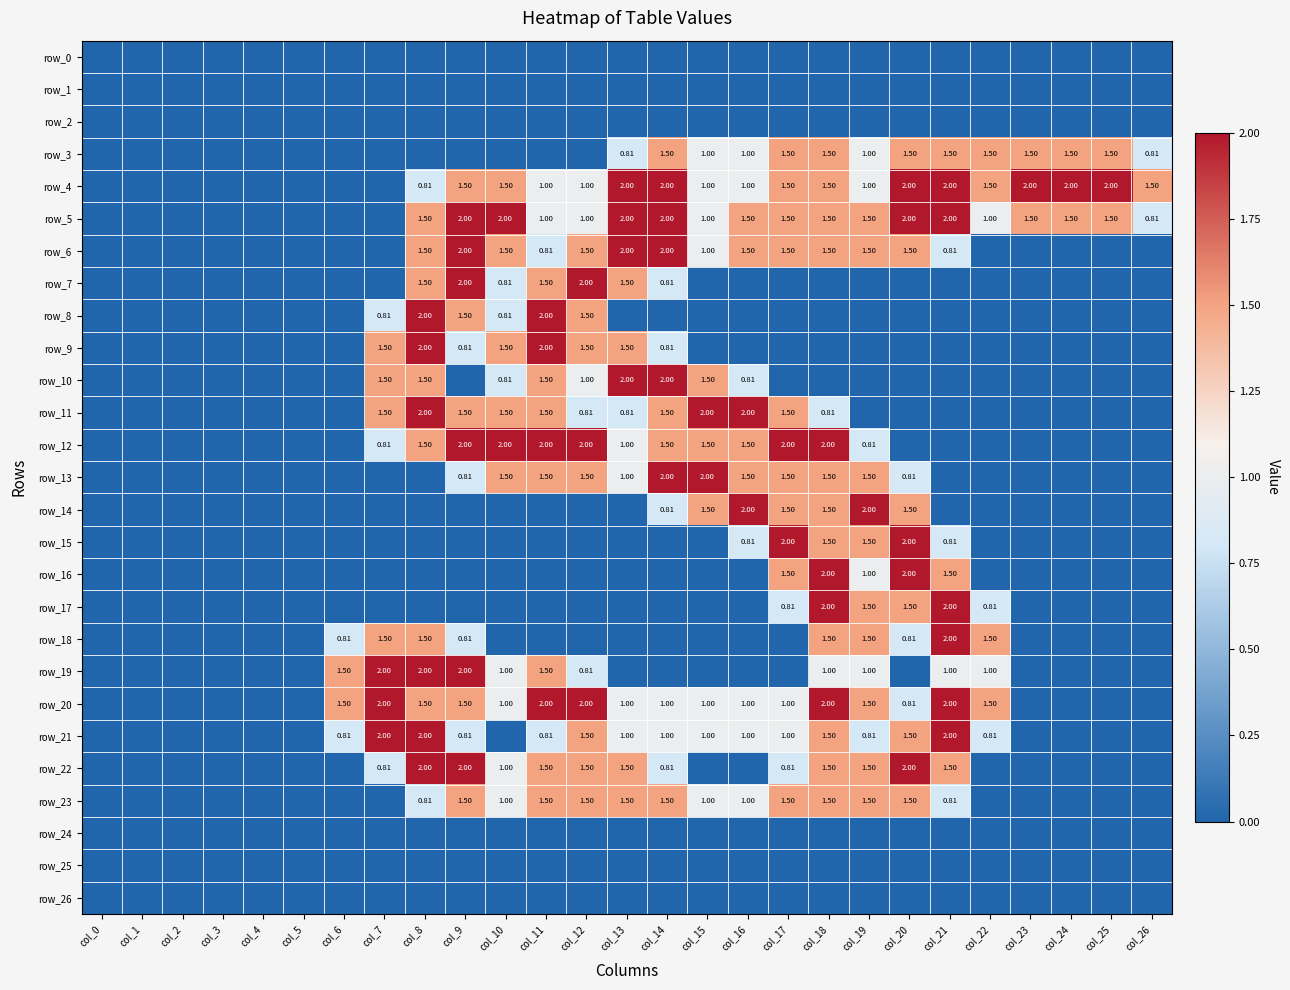

Reading left to right, extract all data points from this chart.

row_0: col_0=0.0	col_1=0.0	col_2=0.0	col_3=0.0	col_4=0.0	col_5=0.0	col_6=0.0	col_7=0.0	col_8=0.0	col_9=0.0	col_10=0.0	col_11=0.0	col_12=0.0	col_13=0.0	col_14=0.0	col_15=0.0	col_16=0.0	col_17=0.0	col_18=0.0	col_19=0.0	col_20=0.0	col_21=0.0	col_22=0.0	col_23=0.0	col_24=0.0	col_25=0.0	col_26=0.0
row_1: col_0=0.0	col_1=0.0	col_2=0.0	col_3=0.0	col_4=0.0	col_5=0.0	col_6=0.0	col_7=0.0	col_8=0.0	col_9=0.0	col_10=0.0	col_11=0.0	col_12=0.0	col_13=0.0	col_14=0.0	col_15=0.0	col_16=0.0	col_17=0.0	col_18=0.0	col_19=0.0	col_20=0.0	col_21=0.0	col_22=0.0	col_23=0.0	col_24=0.0	col_25=0.0	col_26=0.0
row_2: col_0=0.0	col_1=0.0	col_2=0.0	col_3=0.0	col_4=0.0	col_5=0.0	col_6=0.0	col_7=0.0	col_8=0.0	col_9=0.0	col_10=0.0	col_11=0.0	col_12=0.0	col_13=0.0	col_14=0.0	col_15=0.0	col_16=0.0	col_17=0.0	col_18=0.0	col_19=0.0	col_20=0.0	col_21=0.0	col_22=0.0	col_23=0.0	col_24=0.0	col_25=0.0	col_26=0.0
row_3: col_0=0.0	col_1=0.0	col_2=0.0	col_3=0.0	col_4=0.0	col_5=0.0	col_6=0.0	col_7=0.0	col_8=0.0	col_9=0.0	col_10=0.0	col_11=0.0	col_12=0.0	col_13=0.8	col_14=1.5	col_15=1.0	col_16=1.0	col_17=1.5	col_18=1.5	col_19=1.0	col_20=1.5	col_21=1.5	col_22=1.5	col_23=1.5	col_24=1.5	col_25=1.5	col_26=0.8
row_4: col_0=0.0	col_1=0.0	col_2=0.0	col_3=0.0	col_4=0.0	col_5=0.0	col_6=0.0	col_7=0.0	col_8=0.8	col_9=1.5	col_10=1.5	col_11=1.0	col_12=1.0	col_13=2.0	col_14=2.0	col_15=1.0	col_16=1.0	col_17=1.5	col_18=1.5	col_19=1.0	col_20=2.0	col_21=2.0	col_22=1.5	col_23=2.0	col_24=2.0	col_25=2.0	col_26=1.5
row_5: col_0=0.0	col_1=0.0	col_2=0.0	col_3=0.0	col_4=0.0	col_5=0.0	col_6=0.0	col_7=0.0	col_8=1.5	col_9=2.0	col_10=2.0	col_11=1.0	col_12=1.0	col_13=2.0	col_14=2.0	col_15=1.0	col_16=1.5	col_17=1.5	col_18=1.5	col_19=1.5	col_20=2.0	col_21=2.0	col_22=1.0	col_23=1.5	col_24=1.5	col_25=1.5	col_26=0.8
row_6: col_0=0.0	col_1=0.0	col_2=0.0	col_3=0.0	col_4=0.0	col_5=0.0	col_6=0.0	col_7=0.0	col_8=1.5	col_9=2.0	col_10=1.5	col_11=0.8	col_12=1.5	col_13=2.0	col_14=2.0	col_15=1.0	col_16=1.5	col_17=1.5	col_18=1.5	col_19=1.5	col_20=1.5	col_21=0.8	col_22=0.0	col_23=0.0	col_24=0.0	col_25=0.0	col_26=0.0
row_7: col_0=0.0	col_1=0.0	col_2=0.0	col_3=0.0	col_4=0.0	col_5=0.0	col_6=0.0	col_7=0.0	col_8=1.5	col_9=2.0	col_10=0.8	col_11=1.5	col_12=2.0	col_13=1.5	col_14=0.8	col_15=0.0	col_16=0.0	col_17=0.0	col_18=0.0	col_19=0.0	col_20=0.0	col_21=0.0	col_22=0.0	col_23=0.0	col_24=0.0	col_25=0.0	col_26=0.0
row_8: col_0=0.0	col_1=0.0	col_2=0.0	col_3=0.0	col_4=0.0	col_5=0.0	col_6=0.0	col_7=0.8	col_8=2.0	col_9=1.5	col_10=0.8	col_11=2.0	col_12=1.5	col_13=0.0	col_14=0.0	col_15=0.0	col_16=0.0	col_17=0.0	col_18=0.0	col_19=0.0	col_20=0.0	col_21=0.0	col_22=0.0	col_23=0.0	col_24=0.0	col_25=0.0	col_26=0.0
row_9: col_0=0.0	col_1=0.0	col_2=0.0	col_3=0.0	col_4=0.0	col_5=0.0	col_6=0.0	col_7=1.5	col_8=2.0	col_9=0.8	col_10=1.5	col_11=2.0	col_12=1.5	col_13=1.5	col_14=0.8	col_15=0.0	col_16=0.0	col_17=0.0	col_18=0.0	col_19=0.0	col_20=0.0	col_21=0.0	col_22=0.0	col_23=0.0	col_24=0.0	col_25=0.0	col_26=0.0
row_10: col_0=0.0	col_1=0.0	col_2=0.0	col_3=0.0	col_4=0.0	col_5=0.0	col_6=0.0	col_7=1.5	col_8=1.5	col_9=0.0	col_10=0.8	col_11=1.5	col_12=1.0	col_13=2.0	col_14=2.0	col_15=1.5	col_16=0.8	col_17=0.0	col_18=0.0	col_19=0.0	col_20=0.0	col_21=0.0	col_22=0.0	col_23=0.0	col_24=0.0	col_25=0.0	col_26=0.0
row_11: col_0=0.0	col_1=0.0	col_2=0.0	col_3=0.0	col_4=0.0	col_5=0.0	col_6=0.0	col_7=1.5	col_8=2.0	col_9=1.5	col_10=1.5	col_11=1.5	col_12=0.8	col_13=0.8	col_14=1.5	col_15=2.0	col_16=2.0	col_17=1.5	col_18=0.8	col_19=0.0	col_20=0.0	col_21=0.0	col_22=0.0	col_23=0.0	col_24=0.0	col_25=0.0	col_26=0.0
row_12: col_0=0.0	col_1=0.0	col_2=0.0	col_3=0.0	col_4=0.0	col_5=0.0	col_6=0.0	col_7=0.8	col_8=1.5	col_9=2.0	col_10=2.0	col_11=2.0	col_12=2.0	col_13=1.0	col_14=1.5	col_15=1.5	col_16=1.5	col_17=2.0	col_18=2.0	col_19=0.8	col_20=0.0	col_21=0.0	col_22=0.0	col_23=0.0	col_24=0.0	col_25=0.0	col_26=0.0
row_13: col_0=0.0	col_1=0.0	col_2=0.0	col_3=0.0	col_4=0.0	col_5=0.0	col_6=0.0	col_7=0.0	col_8=0.0	col_9=0.8	col_10=1.5	col_11=1.5	col_12=1.5	col_13=1.0	col_14=2.0	col_15=2.0	col_16=1.5	col_17=1.5	col_18=1.5	col_19=1.5	col_20=0.8	col_21=0.0	col_22=0.0	col_23=0.0	col_24=0.0	col_25=0.0	col_26=0.0
row_14: col_0=0.0	col_1=0.0	col_2=0.0	col_3=0.0	col_4=0.0	col_5=0.0	col_6=0.0	col_7=0.0	col_8=0.0	col_9=0.0	col_10=0.0	col_11=0.0	col_12=0.0	col_13=0.0	col_14=0.8	col_15=1.5	col_16=2.0	col_17=1.5	col_18=1.5	col_19=2.0	col_20=1.5	col_21=0.0	col_22=0.0	col_23=0.0	col_24=0.0	col_25=0.0	col_26=0.0
row_15: col_0=0.0	col_1=0.0	col_2=0.0	col_3=0.0	col_4=0.0	col_5=0.0	col_6=0.0	col_7=0.0	col_8=0.0	col_9=0.0	col_10=0.0	col_11=0.0	col_12=0.0	col_13=0.0	col_14=0.0	col_15=0.0	col_16=0.8	col_17=2.0	col_18=1.5	col_19=1.5	col_20=2.0	col_21=0.8	col_22=0.0	col_23=0.0	col_24=0.0	col_25=0.0	col_26=0.0
row_16: col_0=0.0	col_1=0.0	col_2=0.0	col_3=0.0	col_4=0.0	col_5=0.0	col_6=0.0	col_7=0.0	col_8=0.0	col_9=0.0	col_10=0.0	col_11=0.0	col_12=0.0	col_13=0.0	col_14=0.0	col_15=0.0	col_16=0.0	col_17=1.5	col_18=2.0	col_19=1.0	col_20=2.0	col_21=1.5	col_22=0.0	col_23=0.0	col_24=0.0	col_25=0.0	col_26=0.0
row_17: col_0=0.0	col_1=0.0	col_2=0.0	col_3=0.0	col_4=0.0	col_5=0.0	col_6=0.0	col_7=0.0	col_8=0.0	col_9=0.0	col_10=0.0	col_11=0.0	col_12=0.0	col_13=0.0	col_14=0.0	col_15=0.0	col_16=0.0	col_17=0.8	col_18=2.0	col_19=1.5	col_20=1.5	col_21=2.0	col_22=0.8	col_23=0.0	col_24=0.0	col_25=0.0	col_26=0.0
row_18: col_0=0.0	col_1=0.0	col_2=0.0	col_3=0.0	col_4=0.0	col_5=0.0	col_6=0.8	col_7=1.5	col_8=1.5	col_9=0.8	col_10=0.0	col_11=0.0	col_12=0.0	col_13=0.0	col_14=0.0	col_15=0.0	col_16=0.0	col_17=0.0	col_18=1.5	col_19=1.5	col_20=0.8	col_21=2.0	col_22=1.5	col_23=0.0	col_24=0.0	col_25=0.0	col_26=0.0
row_19: col_0=0.0	col_1=0.0	col_2=0.0	col_3=0.0	col_4=0.0	col_5=0.0	col_6=1.5	col_7=2.0	col_8=2.0	col_9=2.0	col_10=1.0	col_11=1.5	col_12=0.8	col_13=0.0	col_14=0.0	col_15=0.0	col_16=0.0	col_17=0.0	col_18=1.0	col_19=1.0	col_20=0.0	col_21=1.0	col_22=1.0	col_23=0.0	col_24=0.0	col_25=0.0	col_26=0.0
row_20: col_0=0.0	col_1=0.0	col_2=0.0	col_3=0.0	col_4=0.0	col_5=0.0	col_6=1.5	col_7=2.0	col_8=1.5	col_9=1.5	col_10=1.0	col_11=2.0	col_12=2.0	col_13=1.0	col_14=1.0	col_15=1.0	col_16=1.0	col_17=1.0	col_18=2.0	col_19=1.5	col_20=0.8	col_21=2.0	col_22=1.5	col_23=0.0	col_24=0.0	col_25=0.0	col_26=0.0
row_21: col_0=0.0	col_1=0.0	col_2=0.0	col_3=0.0	col_4=0.0	col_5=0.0	col_6=0.8	col_7=2.0	col_8=2.0	col_9=0.8	col_10=0.0	col_11=0.8	col_12=1.5	col_13=1.0	col_14=1.0	col_15=1.0	col_16=1.0	col_17=1.0	col_18=1.5	col_19=0.8	col_20=1.5	col_21=2.0	col_22=0.8	col_23=0.0	col_24=0.0	col_25=0.0	col_26=0.0
row_22: col_0=0.0	col_1=0.0	col_2=0.0	col_3=0.0	col_4=0.0	col_5=0.0	col_6=0.0	col_7=0.8	col_8=2.0	col_9=2.0	col_10=1.0	col_11=1.5	col_12=1.5	col_13=1.5	col_14=0.8	col_15=0.0	col_16=0.0	col_17=0.8	col_18=1.5	col_19=1.5	col_20=2.0	col_21=1.5	col_22=0.0	col_23=0.0	col_24=0.0	col_25=0.0	col_26=0.0
row_23: col_0=0.0	col_1=0.0	col_2=0.0	col_3=0.0	col_4=0.0	col_5=0.0	col_6=0.0	col_7=0.0	col_8=0.8	col_9=1.5	col_10=1.0	col_11=1.5	col_12=1.5	col_13=1.5	col_14=1.5	col_15=1.0	col_16=1.0	col_17=1.5	col_18=1.5	col_19=1.5	col_20=1.5	col_21=0.8	col_22=0.0	col_23=0.0	col_24=0.0	col_25=0.0	col_26=0.0
row_24: col_0=0.0	col_1=0.0	col_2=0.0	col_3=0.0	col_4=0.0	col_5=0.0	col_6=0.0	col_7=0.0	col_8=0.0	col_9=0.0	col_10=0.0	col_11=0.0	col_12=0.0	col_13=0.0	col_14=0.0	col_15=0.0	col_16=0.0	col_17=0.0	col_18=0.0	col_19=0.0	col_20=0.0	col_21=0.0	col_22=0.0	col_23=0.0	col_24=0.0	col_25=0.0	col_26=0.0
row_25: col_0=0.0	col_1=0.0	col_2=0.0	col_3=0.0	col_4=0.0	col_5=0.0	col_6=0.0	col_7=0.0	col_8=0.0	col_9=0.0	col_10=0.0	col_11=0.0	col_12=0.0	col_13=0.0	col_14=0.0	col_15=0.0	col_16=0.0	col_17=0.0	col_18=0.0	col_19=0.0	col_20=0.0	col_21=0.0	col_22=0.0	col_23=0.0	col_24=0.0	col_25=0.0	col_26=0.0
row_26: col_0=0.0	col_1=0.0	col_2=0.0	col_3=0.0	col_4=0.0	col_5=0.0	col_6=0.0	col_7=0.0	col_8=0.0	col_9=0.0	col_10=0.0	col_11=0.0	col_12=0.0	col_13=0.0	col_14=0.0	col_15=0.0	col_16=0.0	col_17=0.0	col_18=0.0	col_19=0.0	col_20=0.0	col_21=0.0	col_22=0.0	col_23=0.0	col_24=0.0	col_25=0.0	col_26=0.0